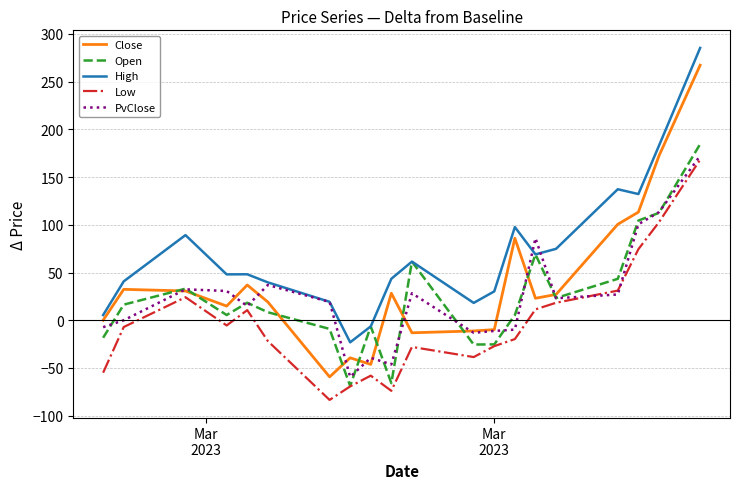

Which series has the largest range (max minus min)?

Close